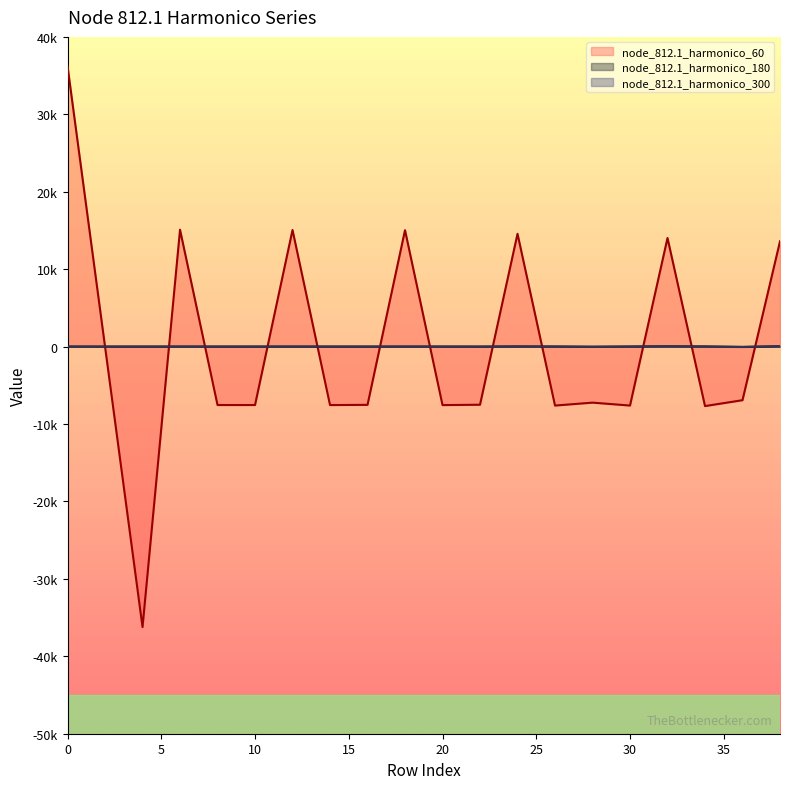

How many interior local peaks does the node_812.1_harmonico_60 series have?

6